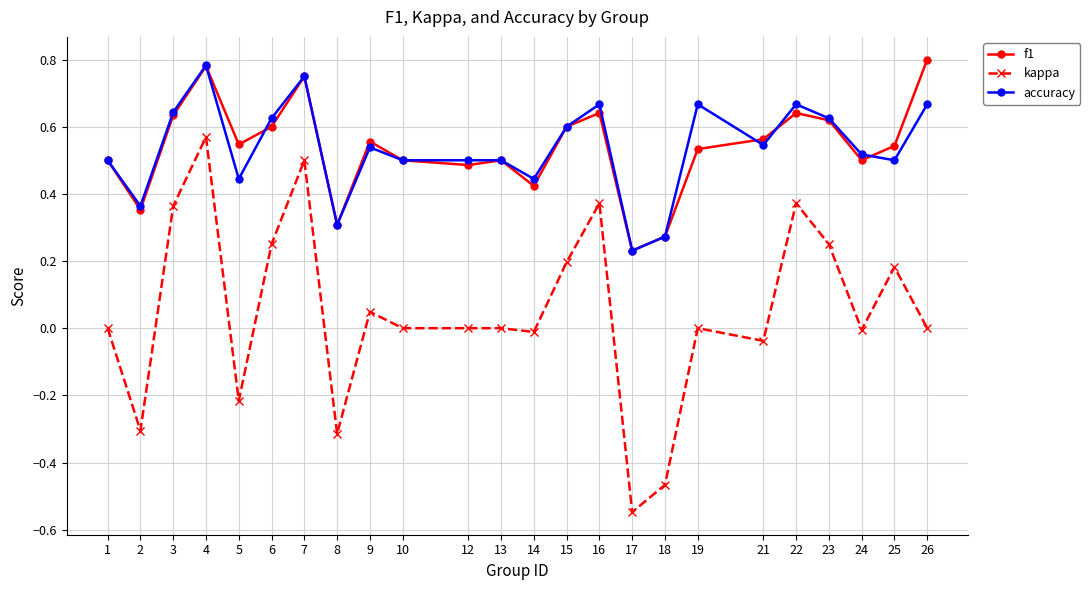

At which category does accuracy reach its first local valley?

2